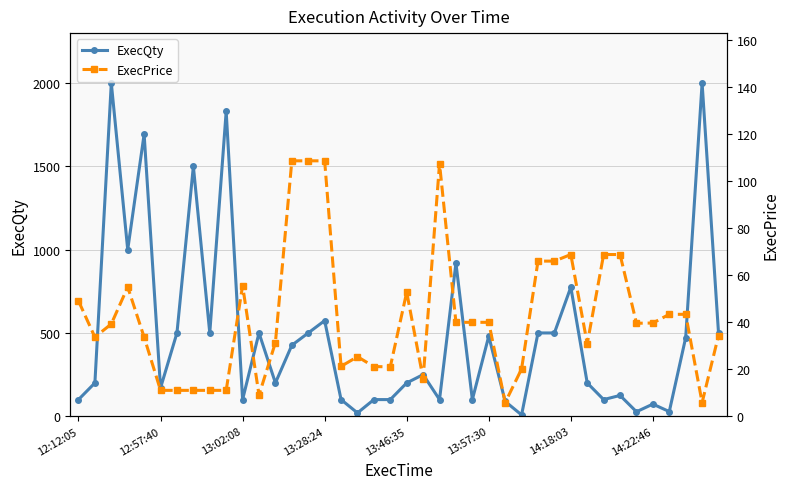

True or false: ExecQty has more than 2 points higher than both neighbors.

True